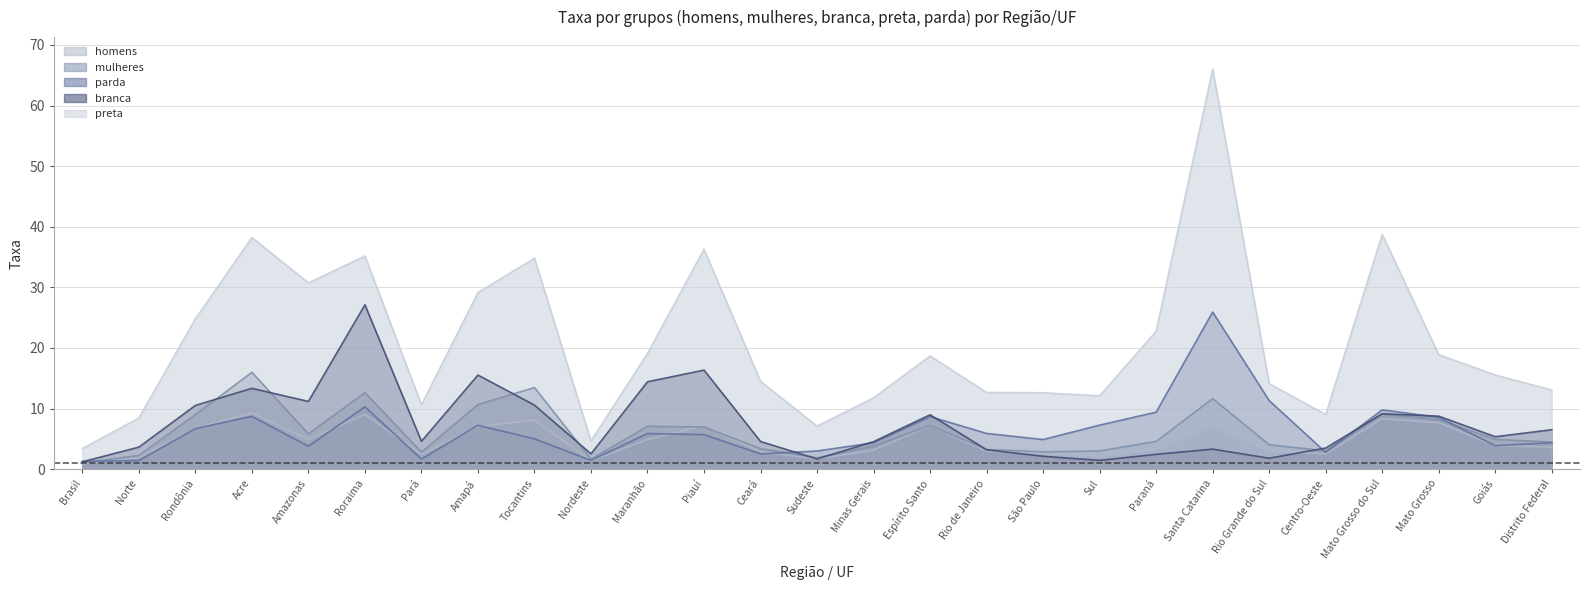

Where do homens and branca first cross each other?

Ceará and Sudeste